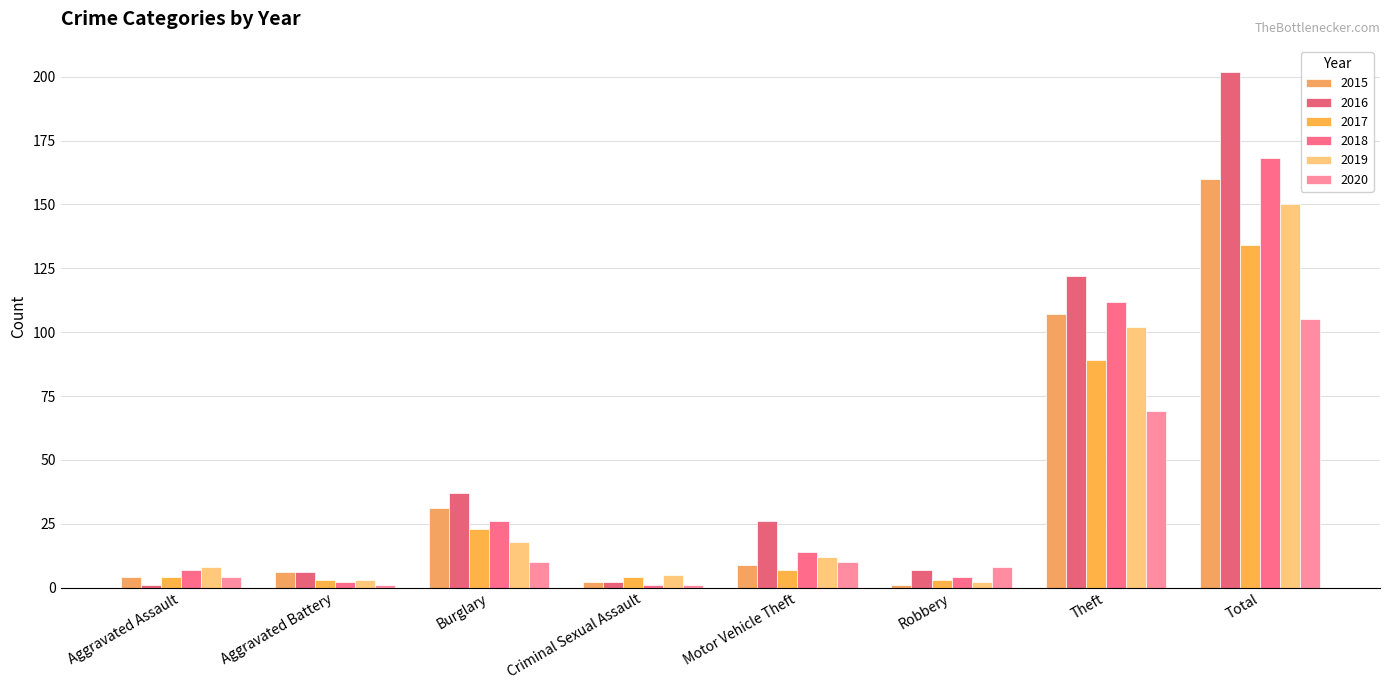

What is the difference between the maximum and second lowest values in the 2016 series?

200